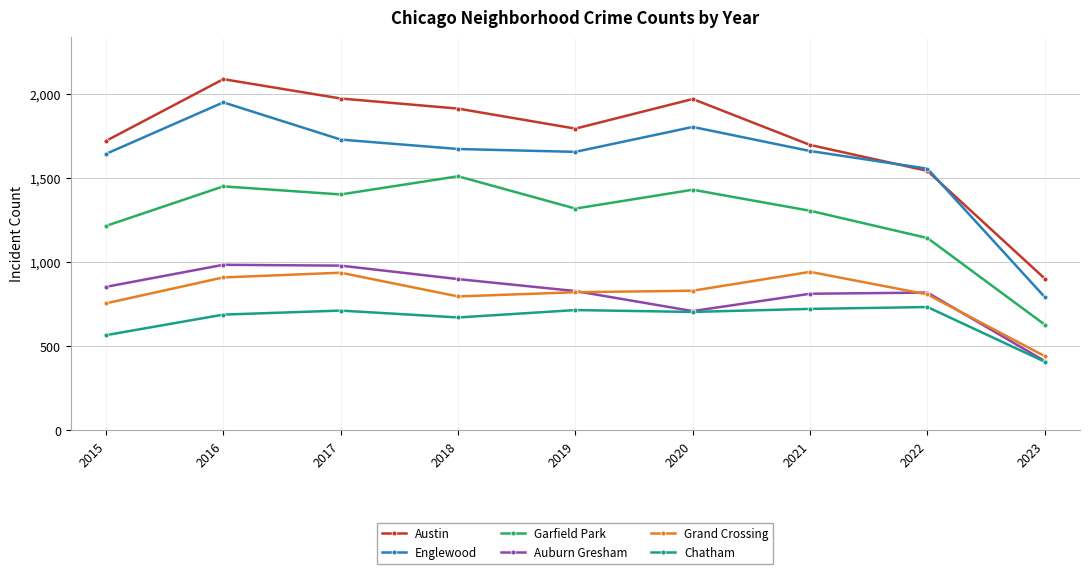

Rank the series by their maximum value, from highest to lowest.

Austin, Englewood, Garfield Park, Auburn Gresham, Grand Crossing, Chatham